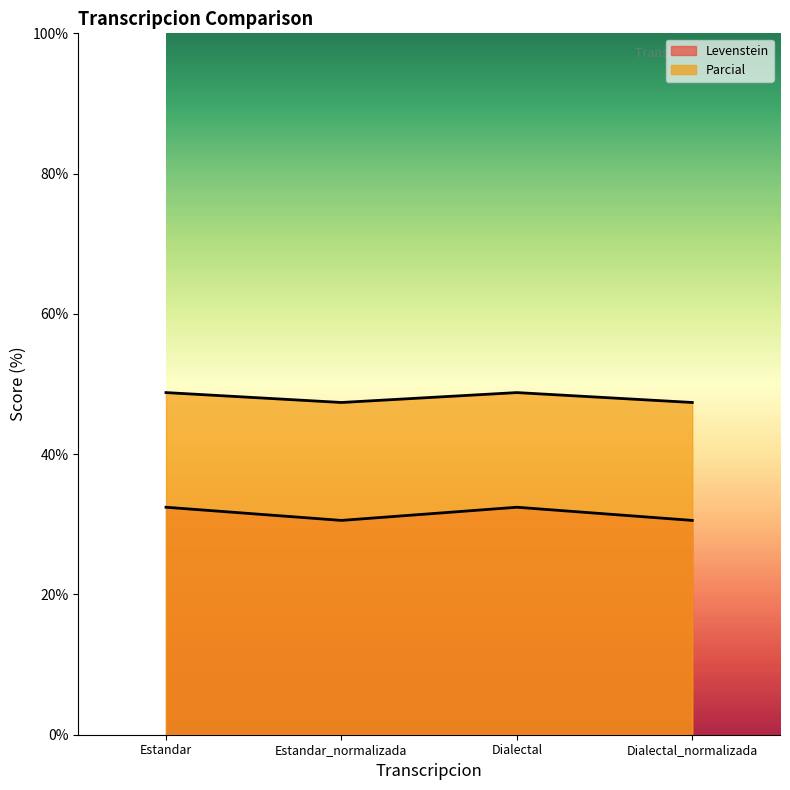

What is the value of the Levenstein point at the 1st from the left?

32.4